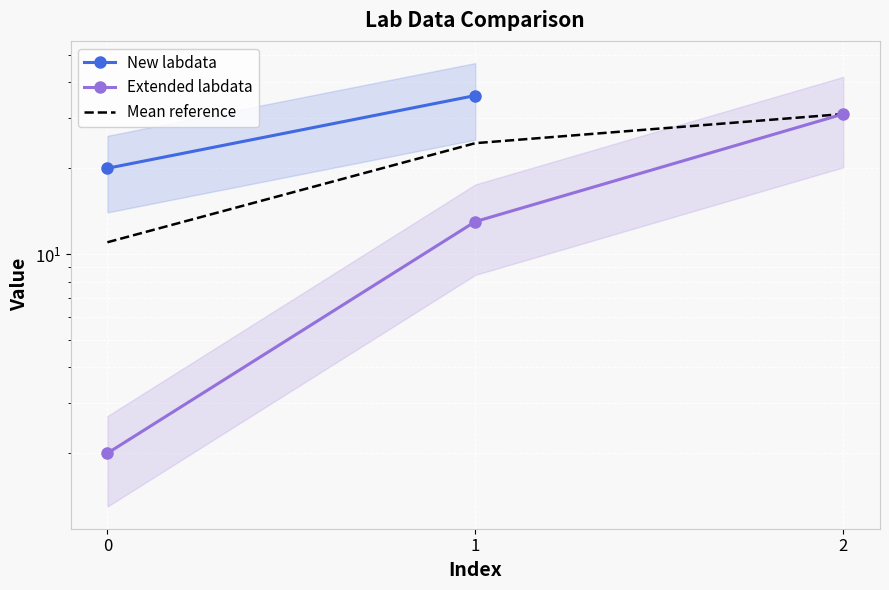

What is the approximate value at 1, to the nearest 10?

10